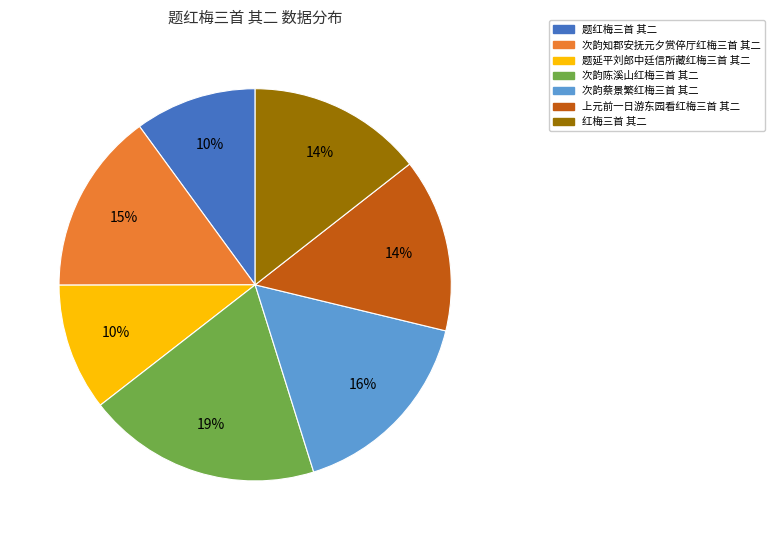

Is 红梅三首 其二 the majority of the pie?

No